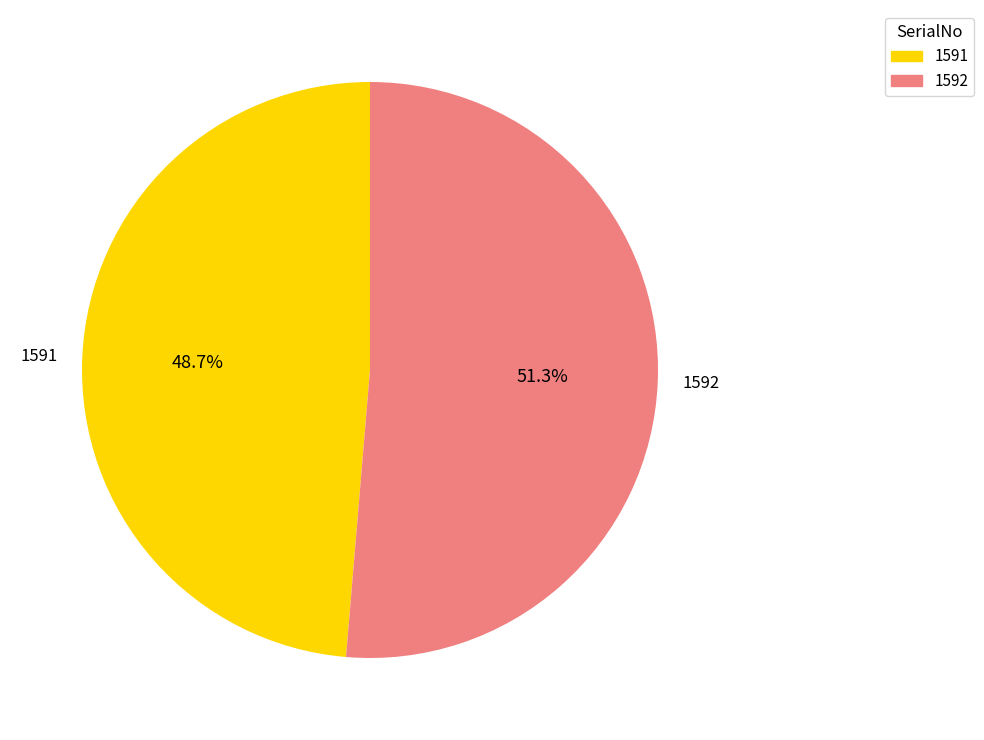

Does 1592 account for over 50% of the chart?

Yes